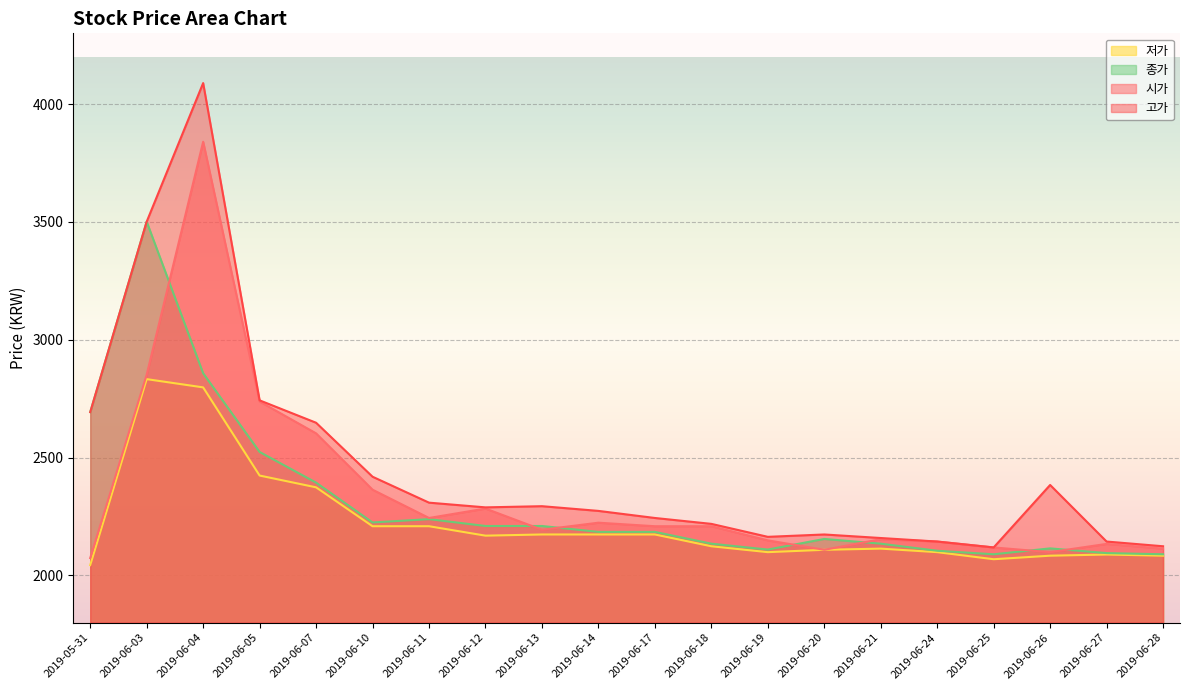

What is the minimum value for 저가?

2044